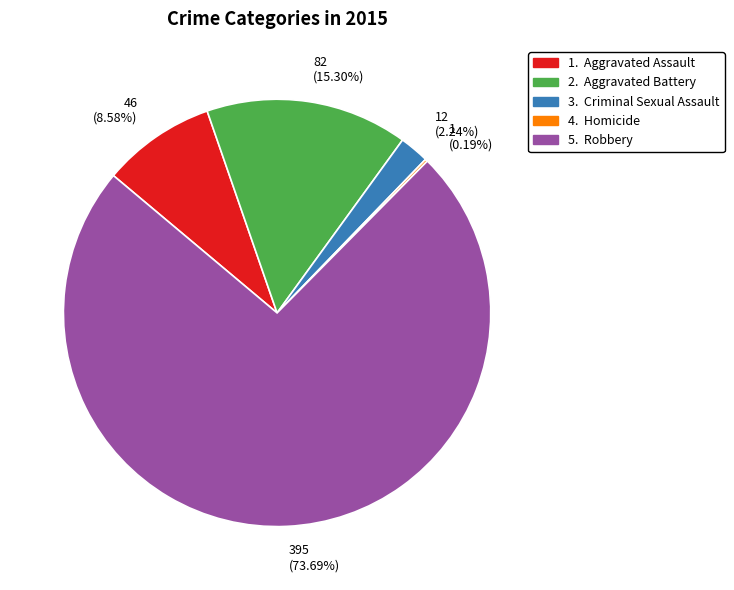

Does any single category account for the majority?

Yes